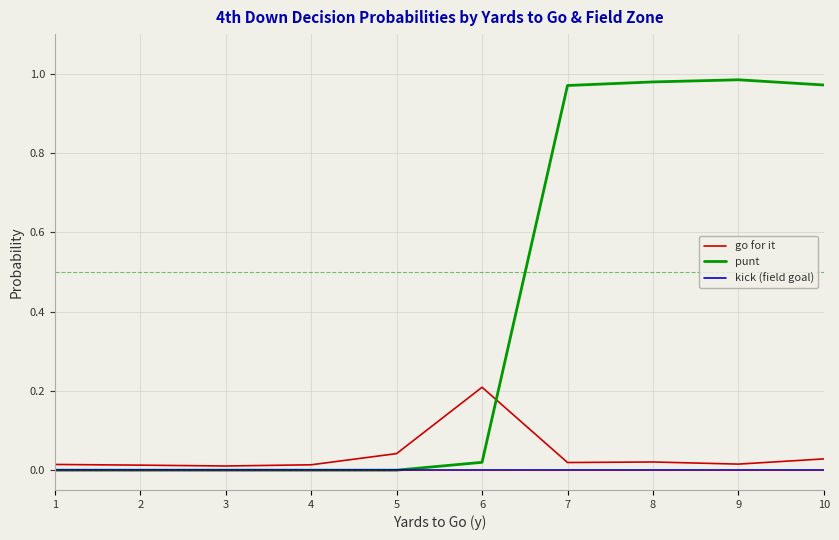

True or false: punt has a value of 0.0 at 1.

True